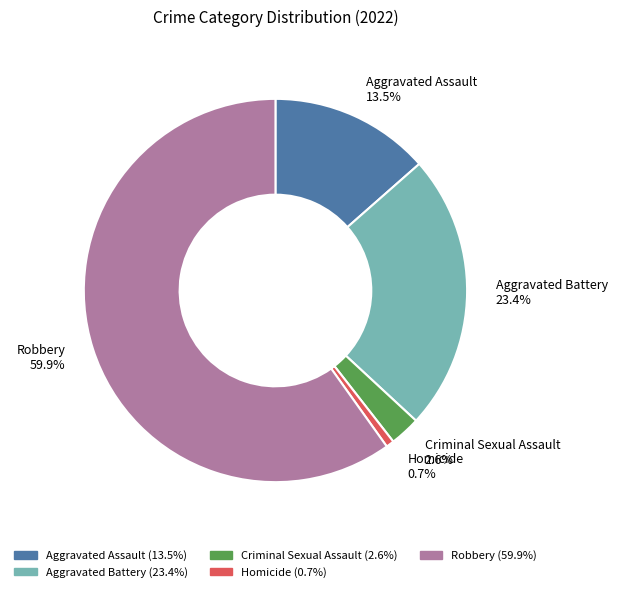

To the nearest percent, what is the combined percentage of Aggravated Assault and Criminal Sexual Assault?

16%